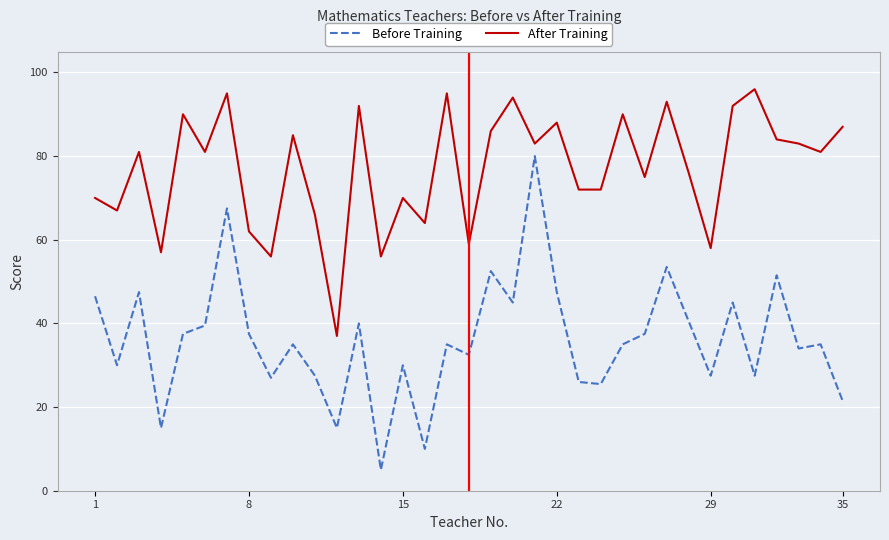

How many lines are shown in the chart?

2